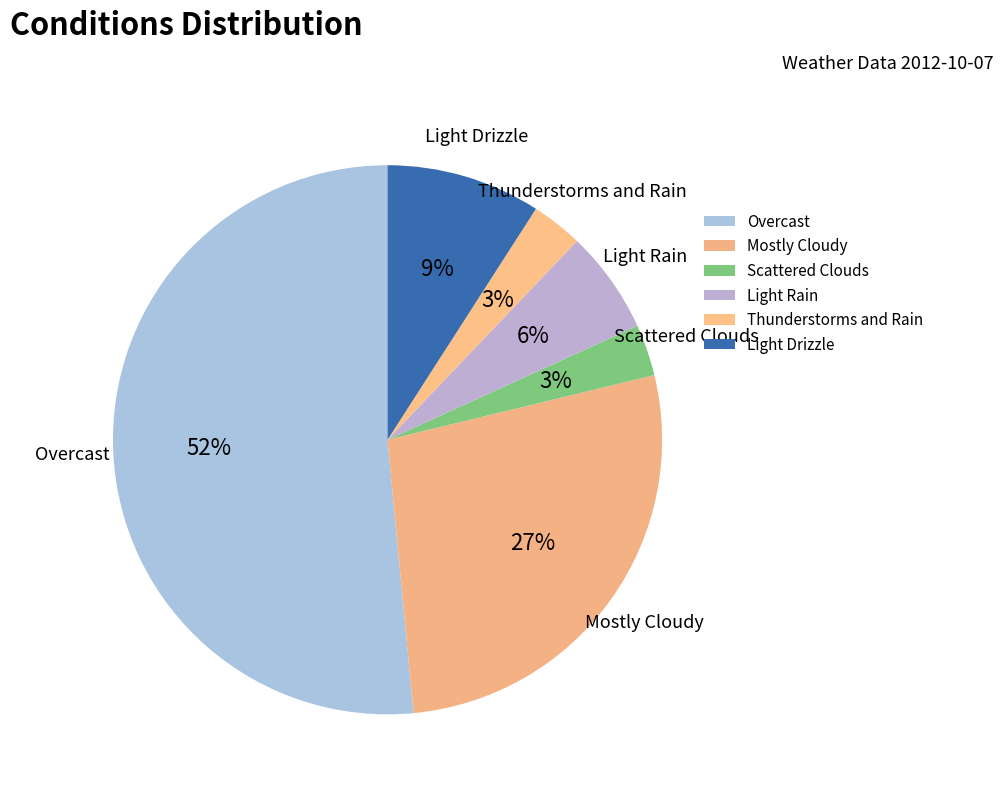

The Light Drizzle slice represents 9% of the pie. True or false?

True